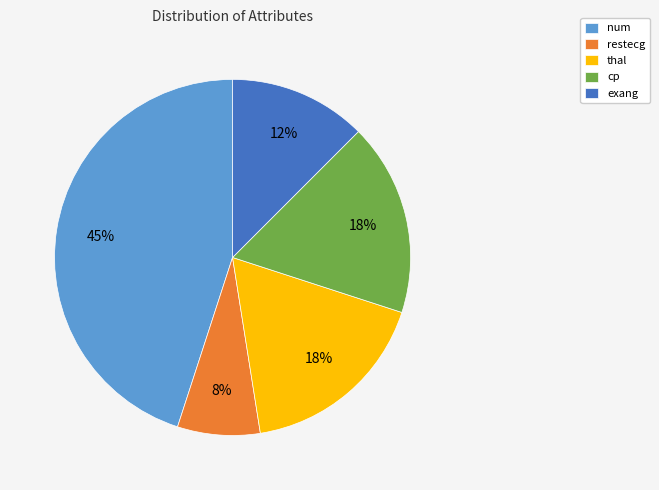

Do cp and exang together represent more than half of the pie?

No